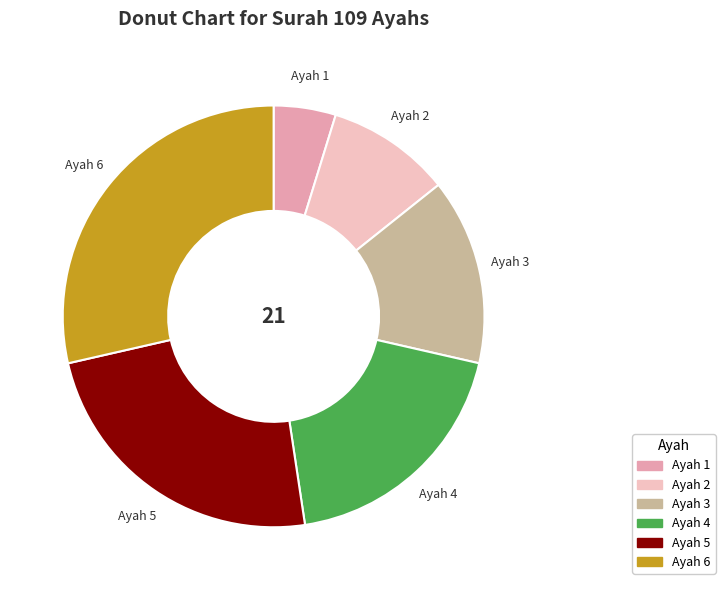

Does any single category account for the majority?

No